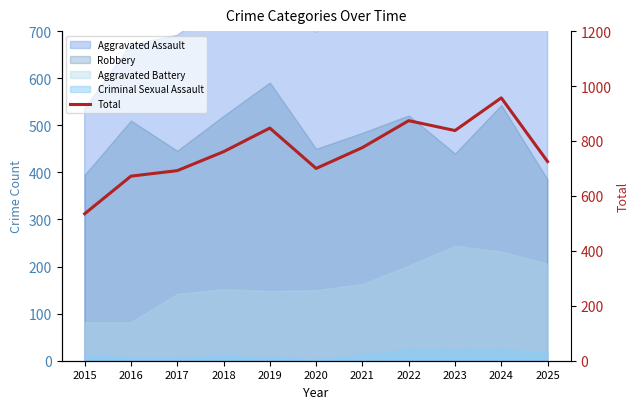

Rank the categories by value from highest to lowest.

2024, 2022, 2019, 2023, 2021, 2018, 2025, 2020, 2017, 2016, 2015